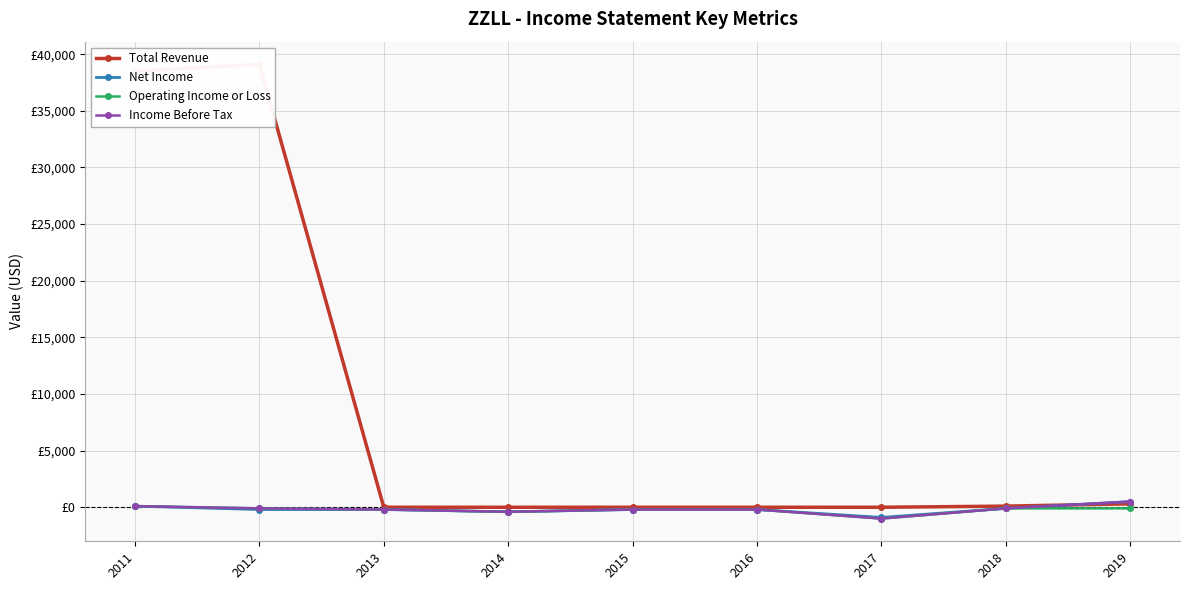

Reading left to right, list all the values displayed in this chart.

Total Revenue: 38500	39100	0	0	0	0	0	100	300
Net Income: 100	-200	-200	-400	-200	-200	-900	-100	500
Operating Income or Loss: 100	-100	-200	-400	-200	-200	-1000	-100	-100
Income Before Tax: 100	-100	-200	-400	-200	-200	-1000	-100	500